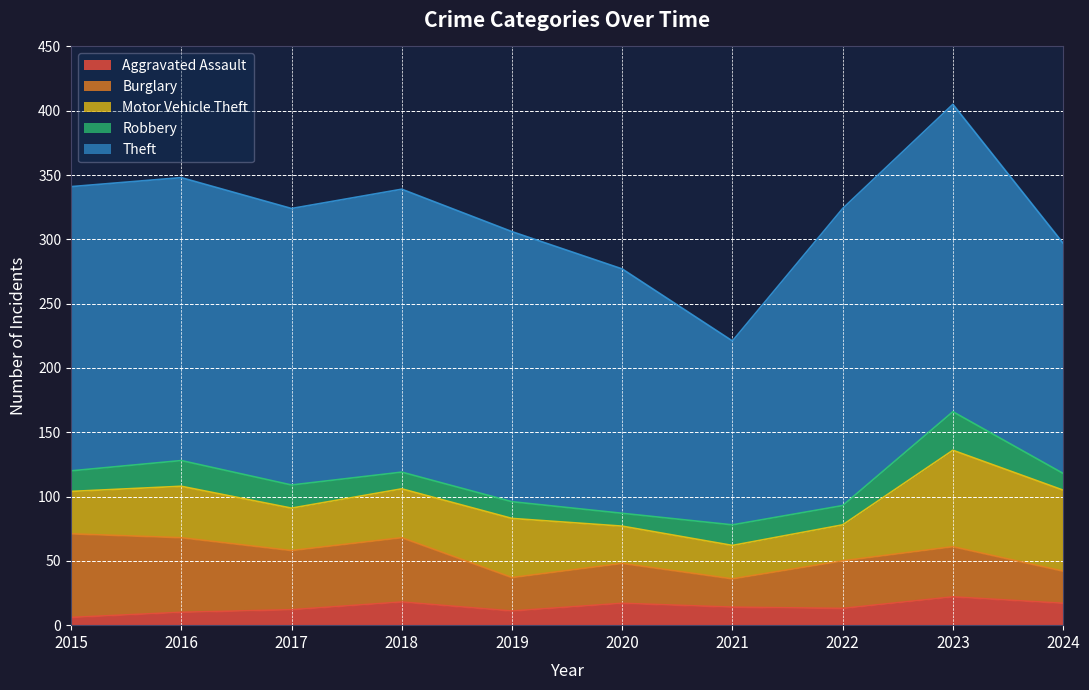

List the labels in order of Robbery value, largest first.

2023, 2016, 2017, 2015, 2021, 2022, 2018, 2019, 2024, 2020